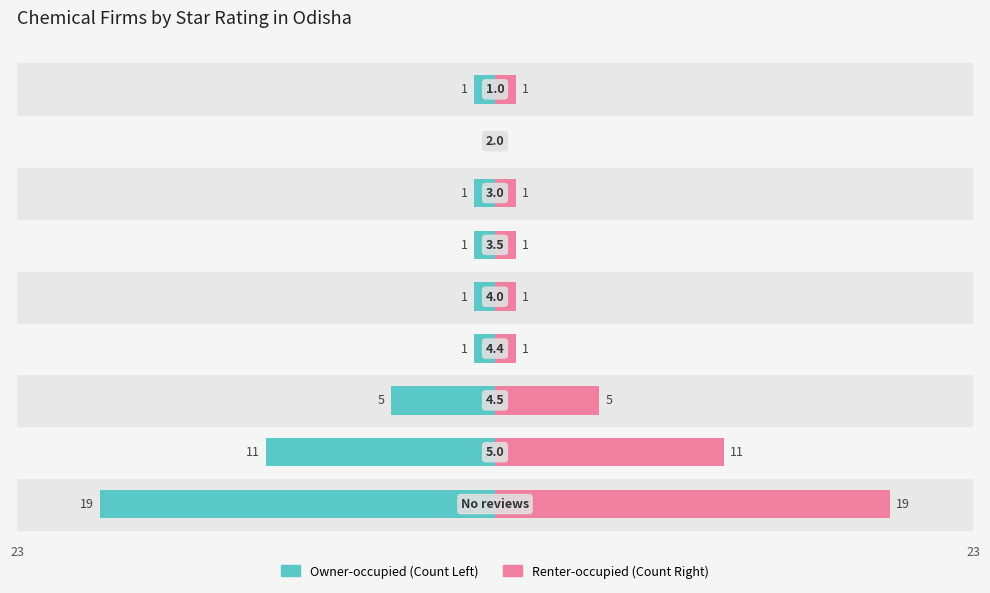

At −20, list the series in order from largest to smallest.

Renter-occupied, Owner-occupied